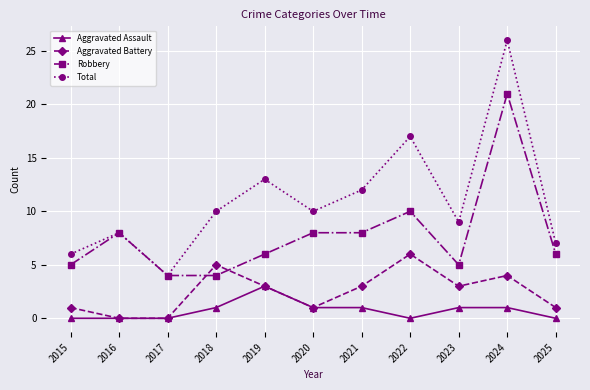

The value of Total at 2018 is 10. True or false?

True